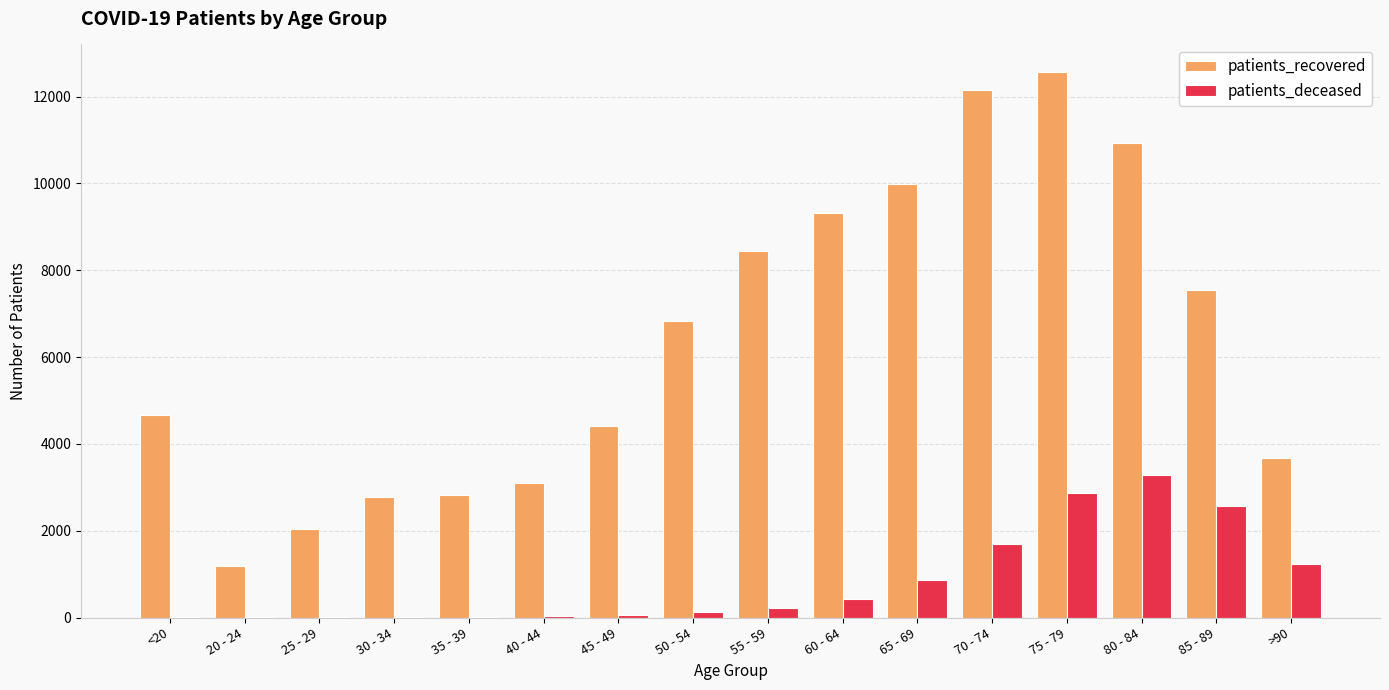

What is the sum of the patients_recovered values at 65 - 69 and 45 - 49?

14409